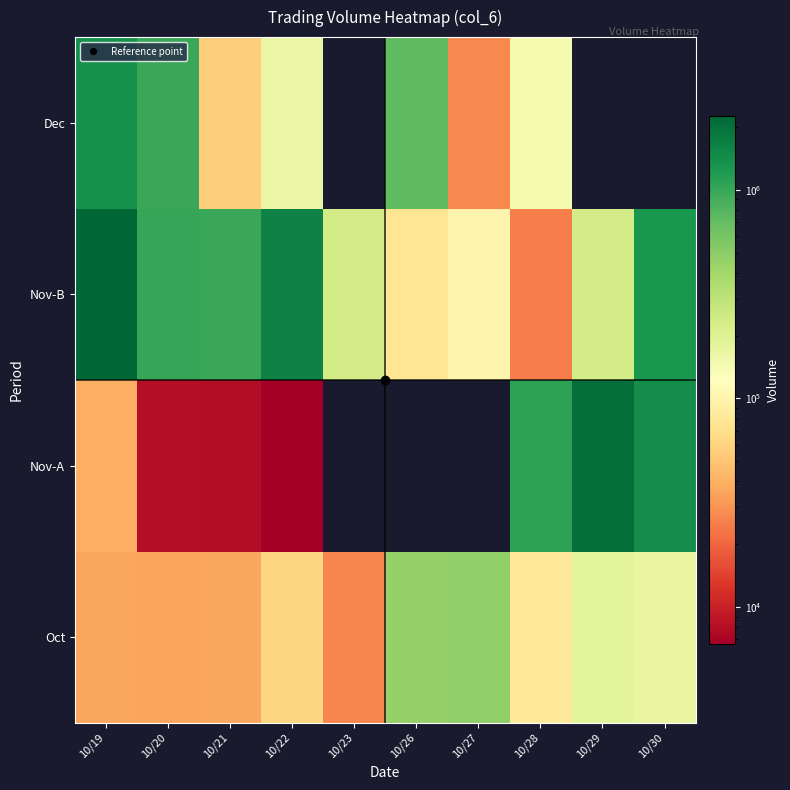

Count the number of categories in the chart.

10